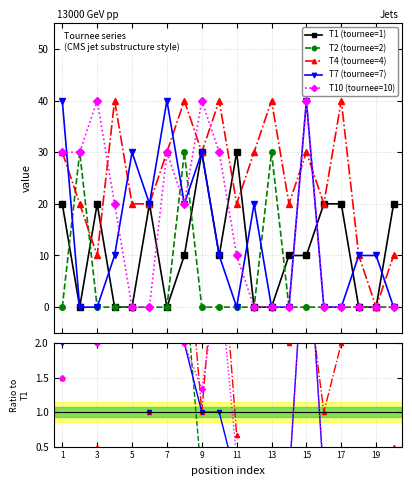

How many series are shown in this chart?

5